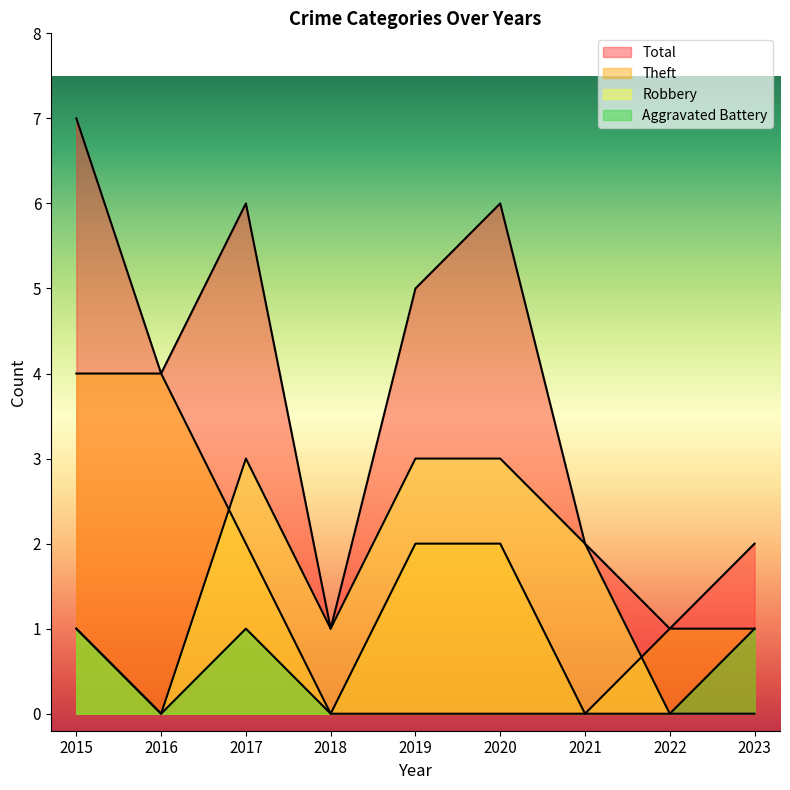

True or false: Aggravated Battery and Theft cross at least once.

False